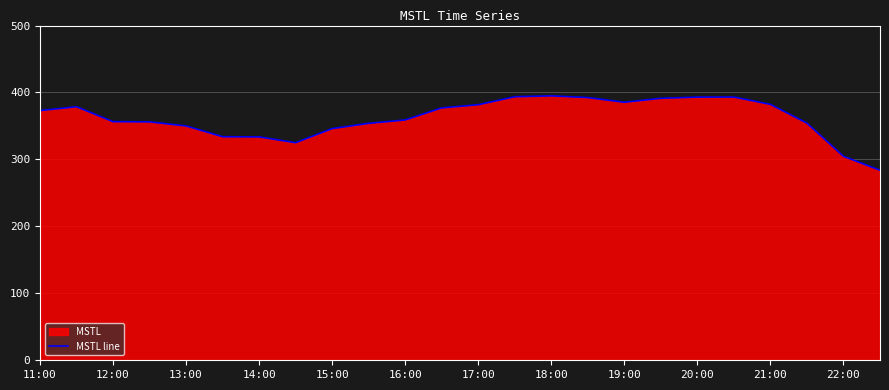

Read the value at 16:00.

359.0